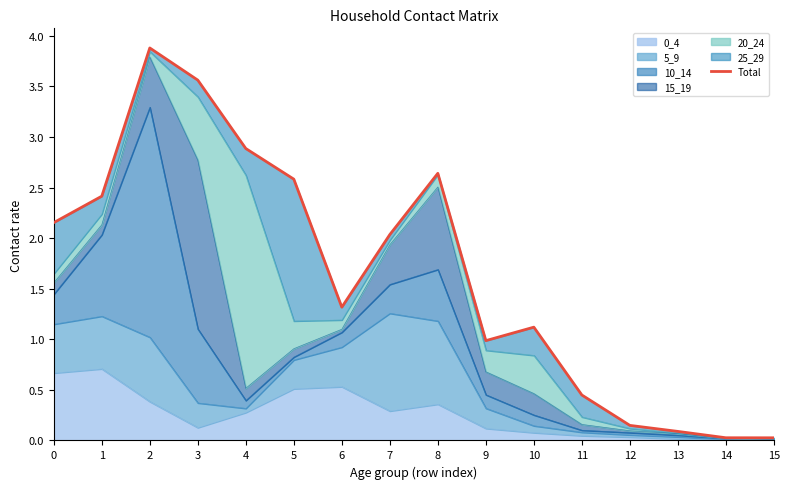

List the labels in order of value, smallest first.

15, 14, 13, 12, 11, 9, 10, 6, 7, 0, 1, 5, 8, 4, 3, 2